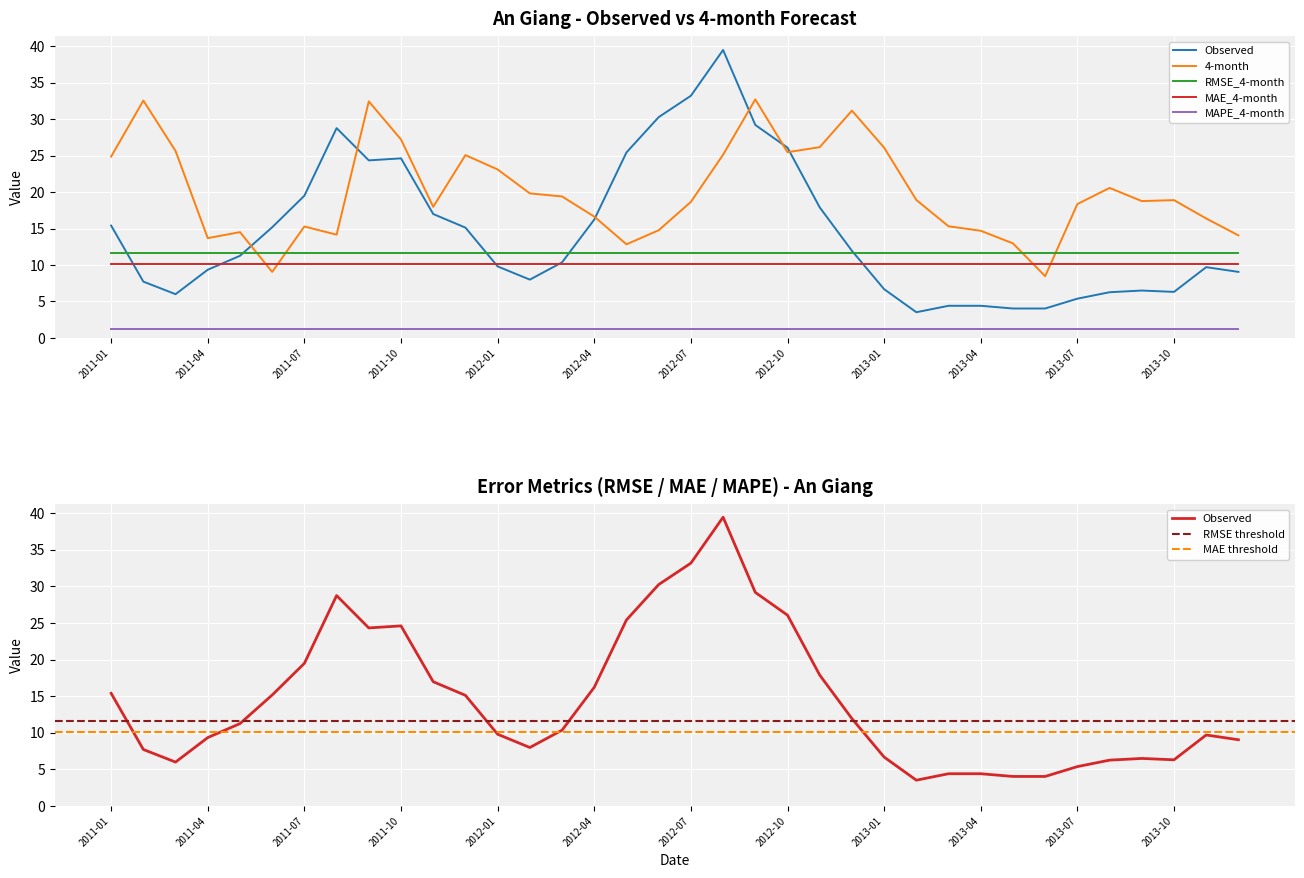

What are all the series names shown in the legend?

Observed, 4-month, RMSE_4-month, MAE_4-month, MAPE_4-month